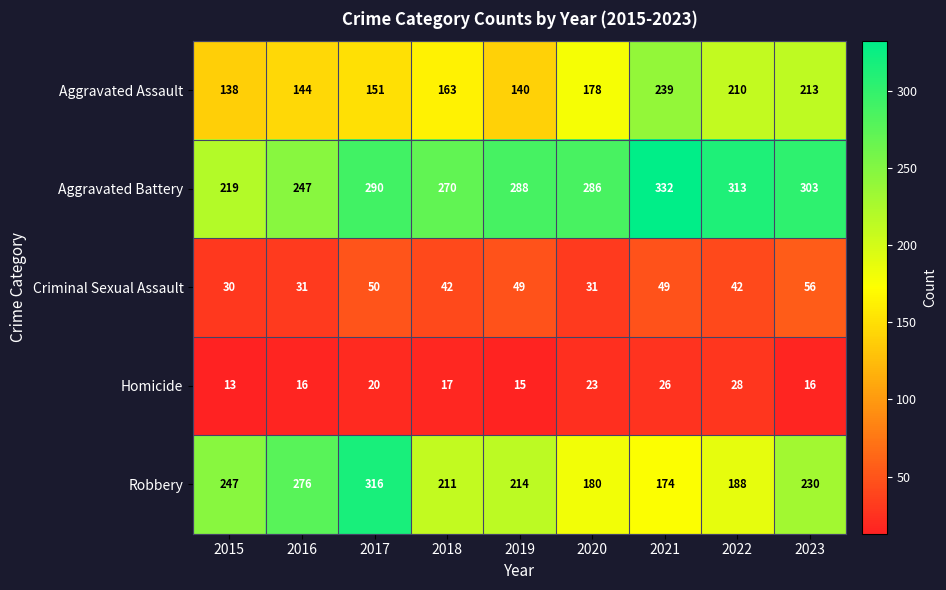

At which label does Robbery first exceed 214?

2015